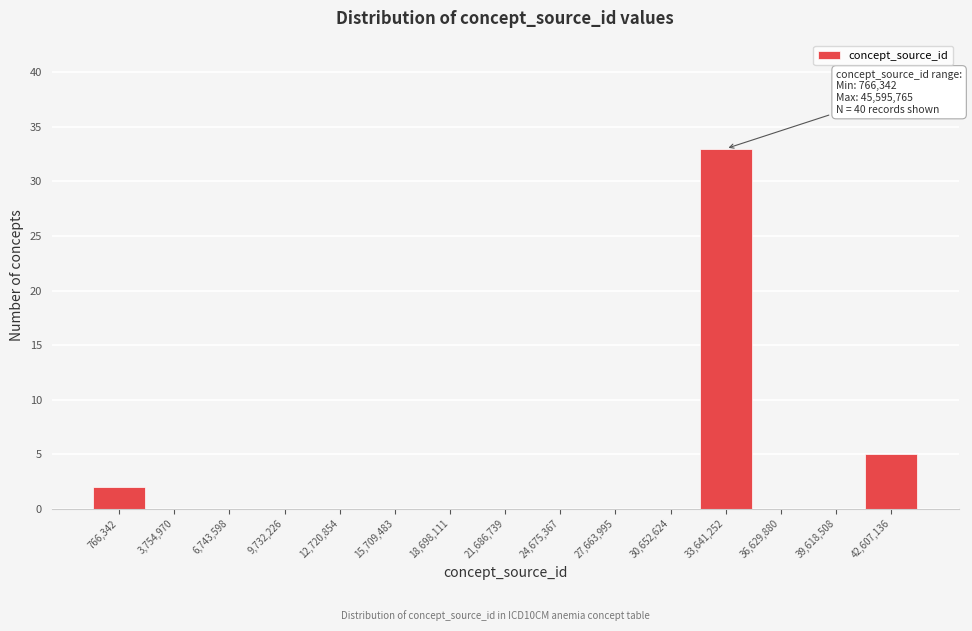

Reading left to right, transcribe all the data shown in this chart.

766,342=2	3,754,970=0	6,743,598=0	9,732,226=0	12,720,854=0	15,709,483=0	18,698,111=0	21,686,739=0	24,675,367=0	27,663,995=0	30,652,624=0	33,641,252=33	36,629,880=0	39,618,508=0	42,607,136=5